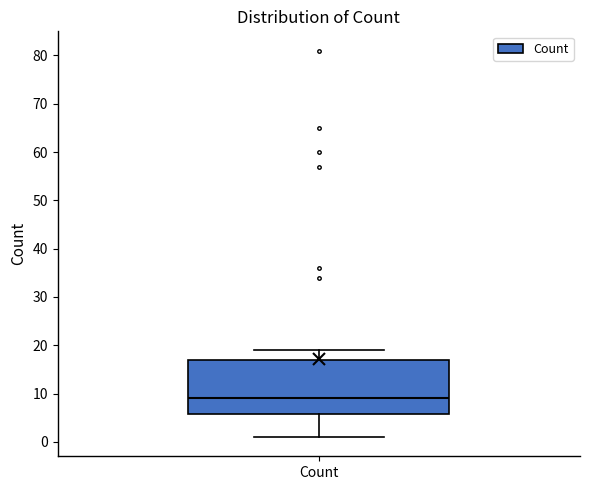

Read this box plot against the y-axis: the position of the median line, the range covered by the box, and the ends of both whiskers. The values are not printed on the chart, so give them approximately, as read against the axis.

median 9, box 6 to 17, whiskers 1 to 19